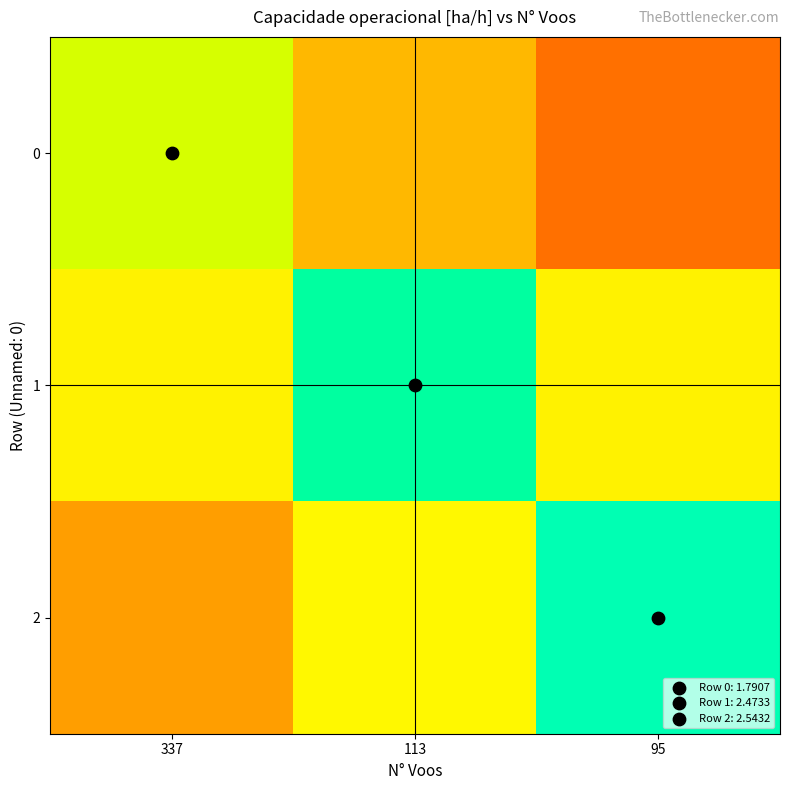

Which category has the highest value across all series?

95